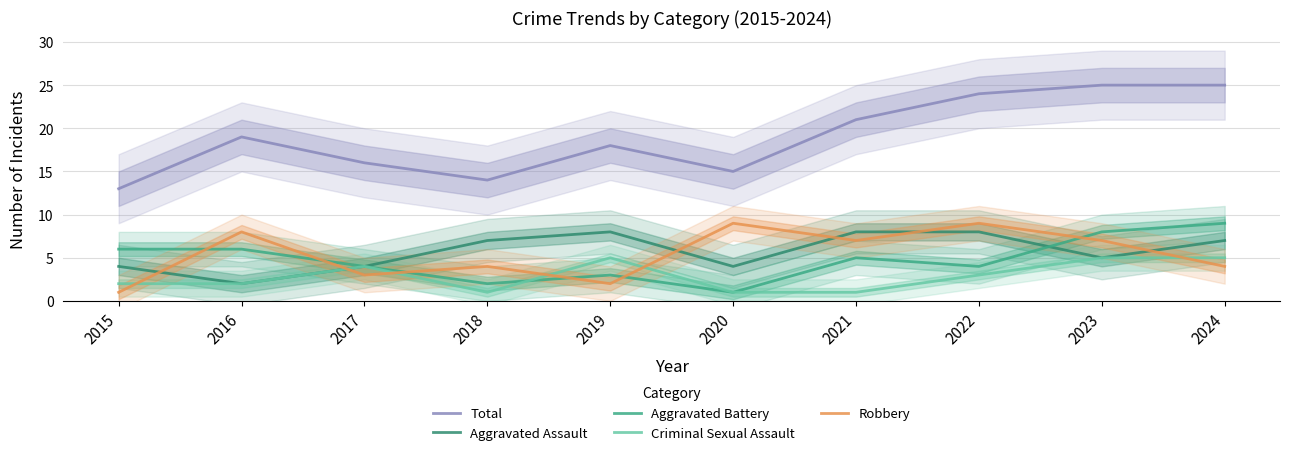

How many series are shown in this chart?

5